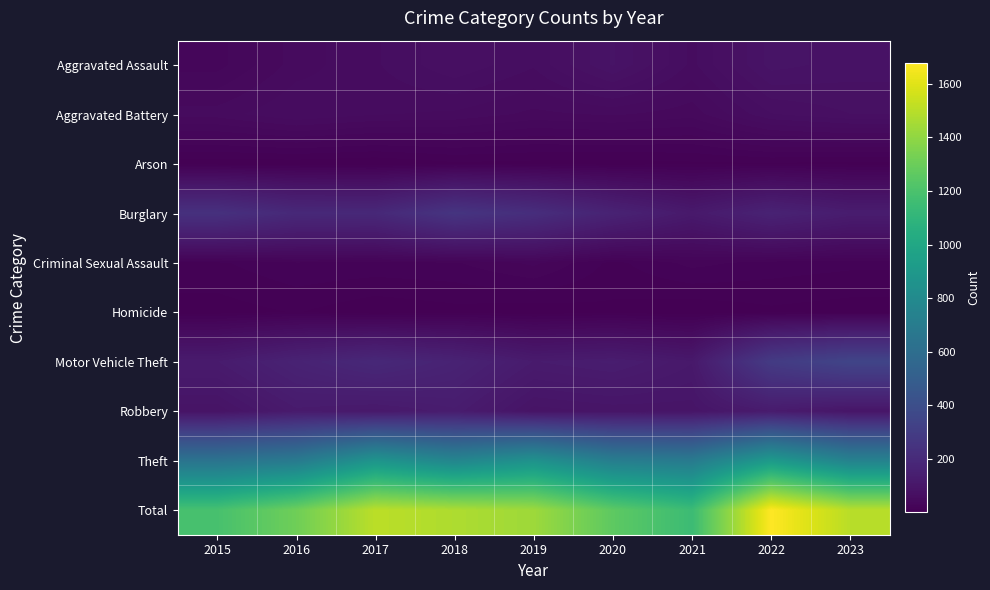

List the series in order of their peak value, highest first.

Total, Theft, Motor Vehicle Theft, Burglary, Robbery, Aggravated Assault, Aggravated Battery, Criminal Sexual Assault, Homicide, Arson